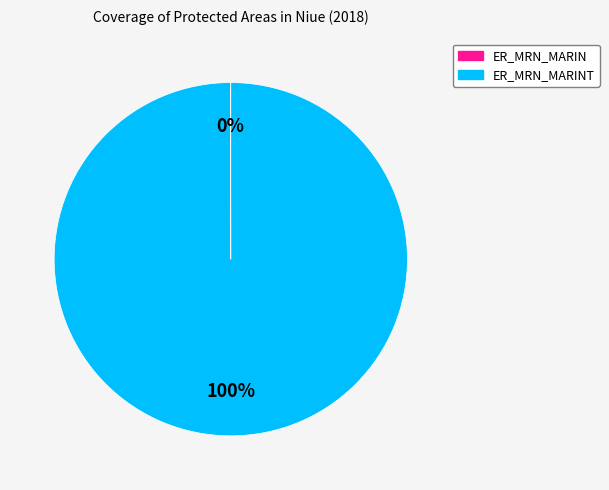

To the nearest percent, what is the average slice percentage?

50%